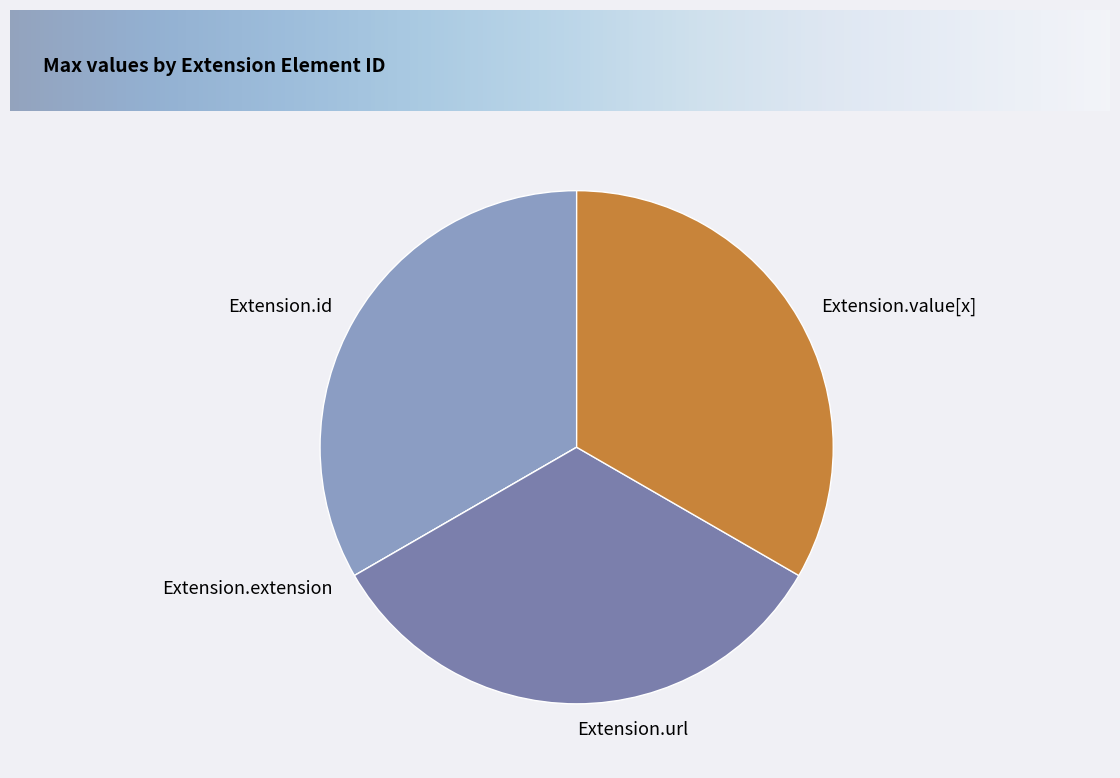

Combined, do Extension.value[x] and Extension.url account for over 50%?

Yes